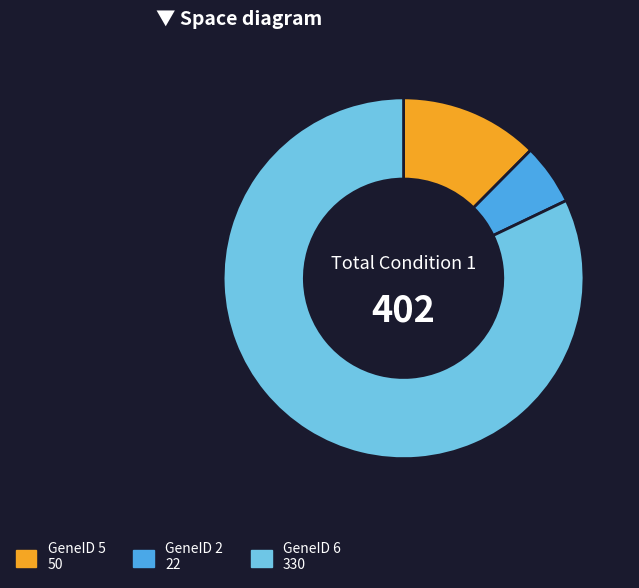

Is there any slice that represents more than half of the pie?

Yes